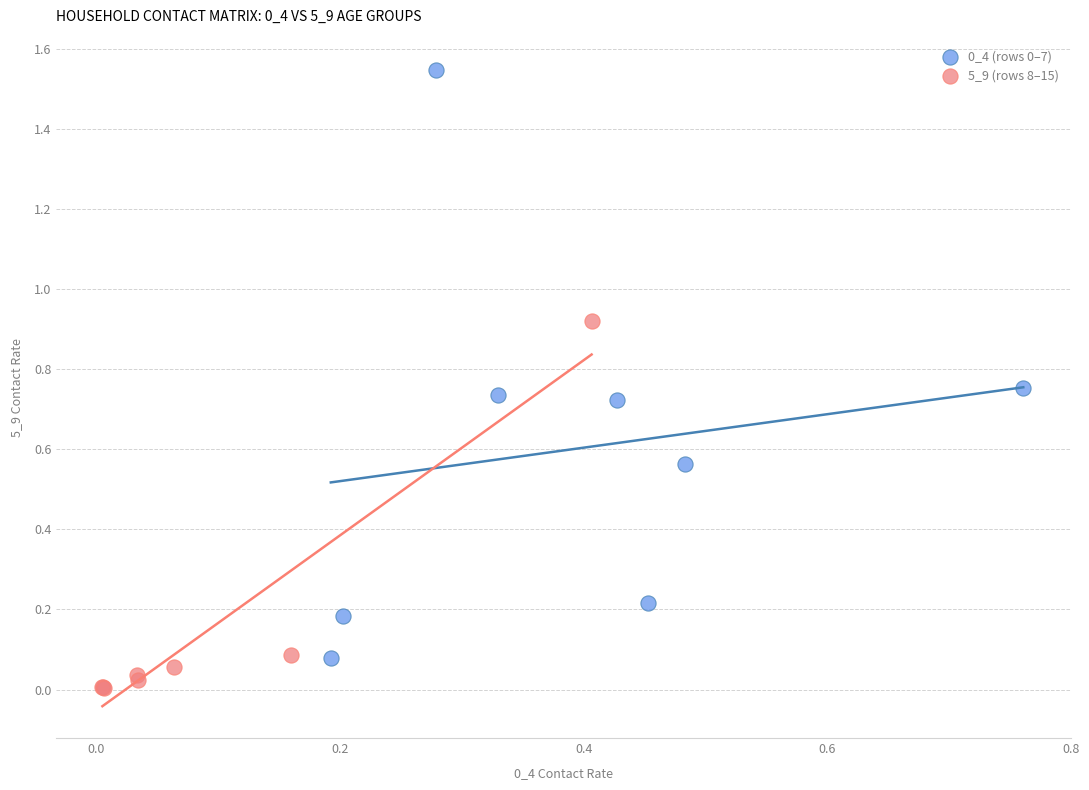

Which series reaches the minimum Y coordinate?

5_9 (rows 8–15)